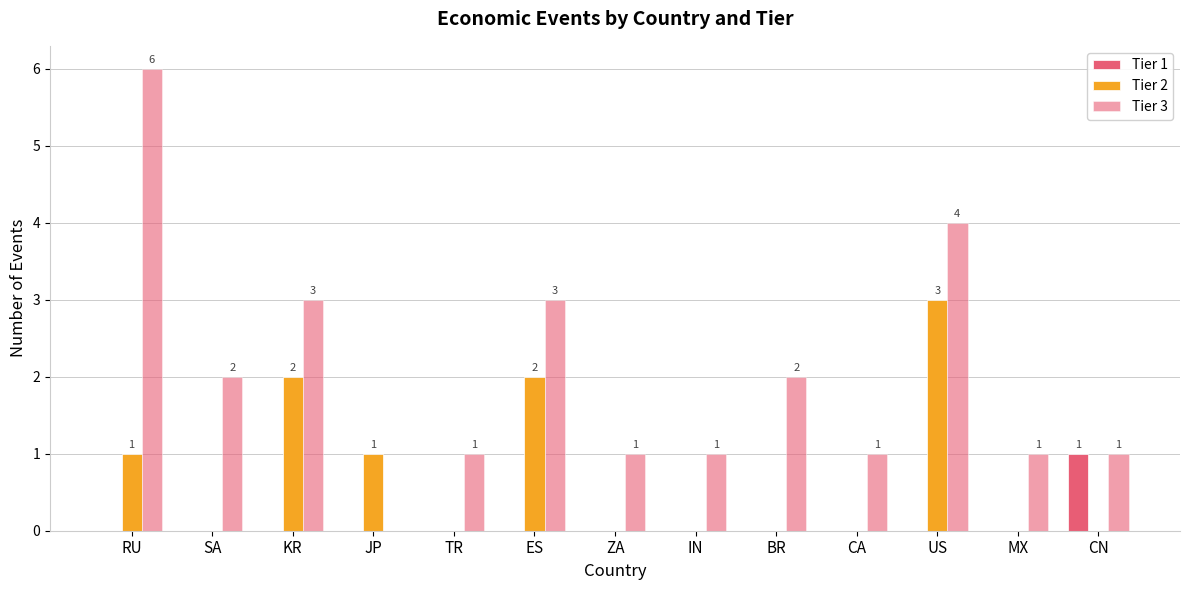

Rank the series by their maximum value, from lowest to highest.

Tier 1, Tier 2, Tier 3